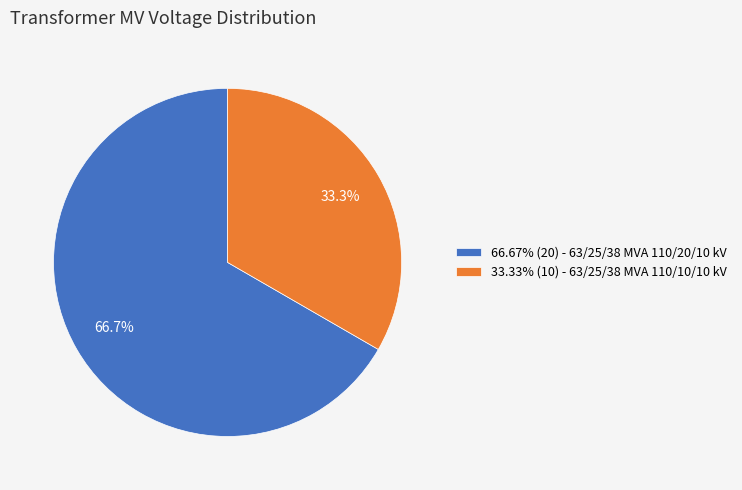

How much of the chart is everything except 66.67% (20) - 63/25/38 MVA 110/20/10 kV?

33.3%